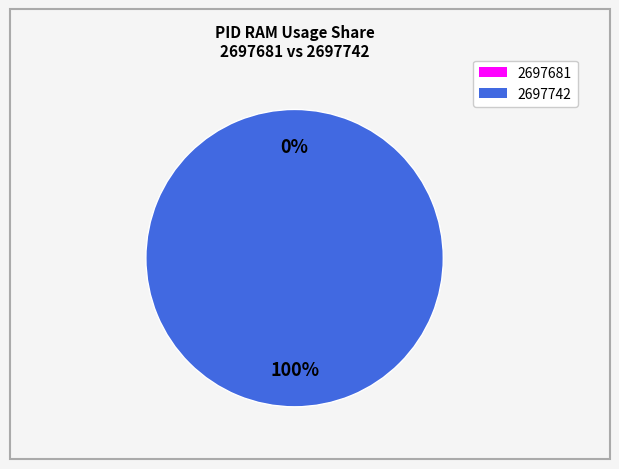

Which category has the biggest portion of the pie?

2697742